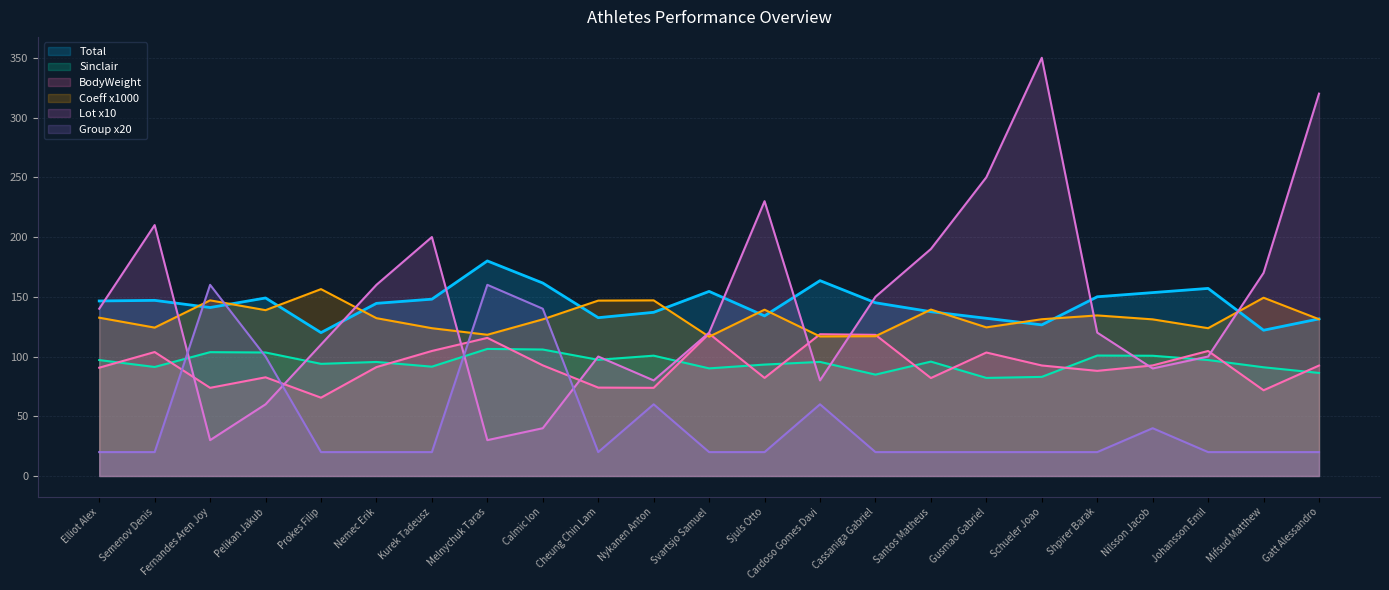

Which series changed the most between Kurek Tadeusz and Nykanen Anton?

Lot x10